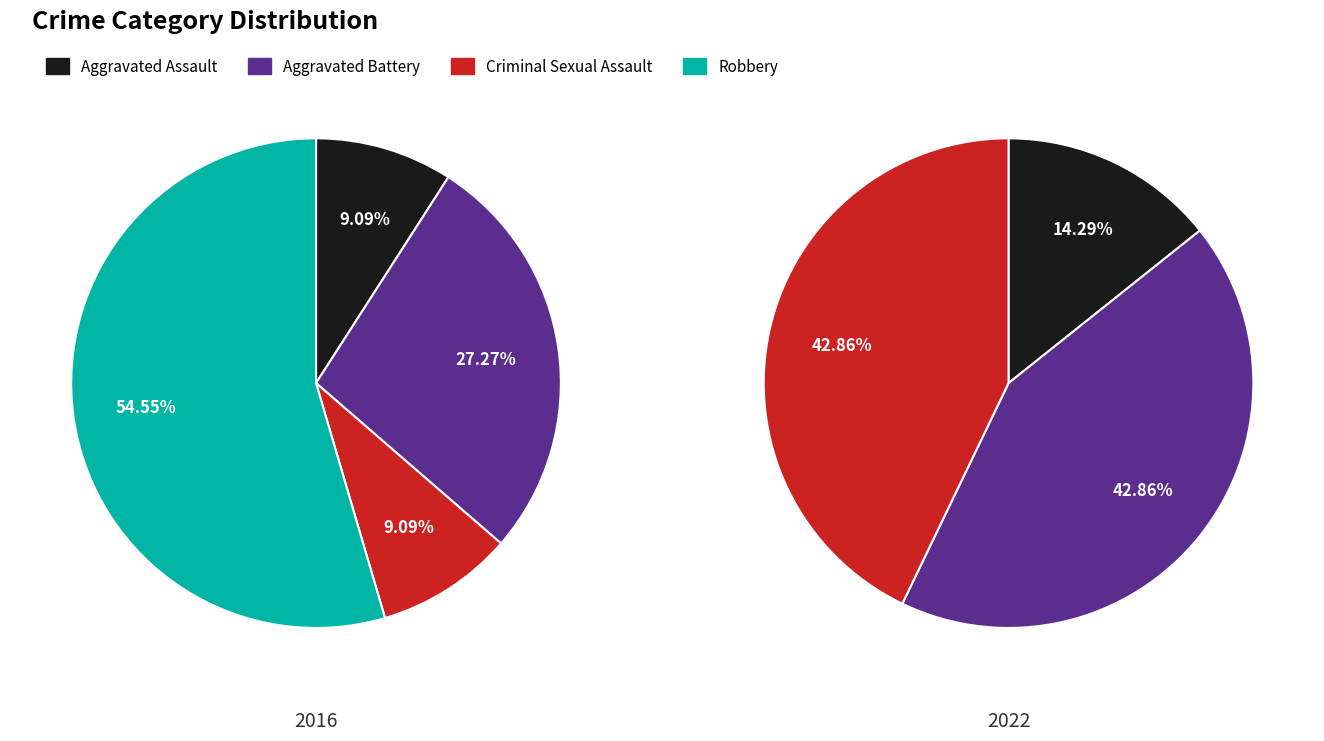

Rank the series by their maximum value, from lowest to highest.

values_2022, values_2016